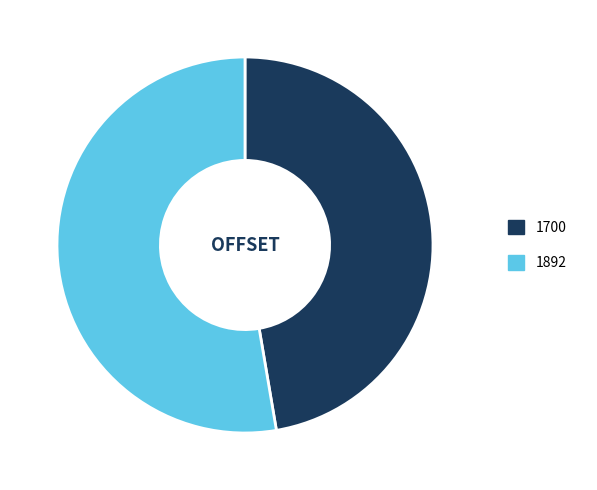

Rank the categories by value from highest to lowest.

1892, 1700